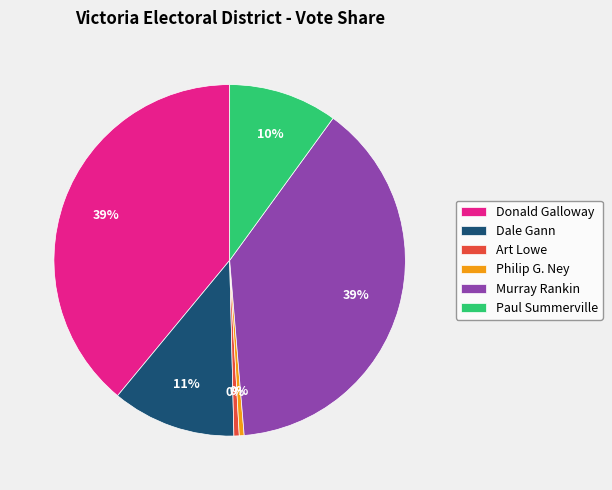

Count the number of slices in the pie.

6